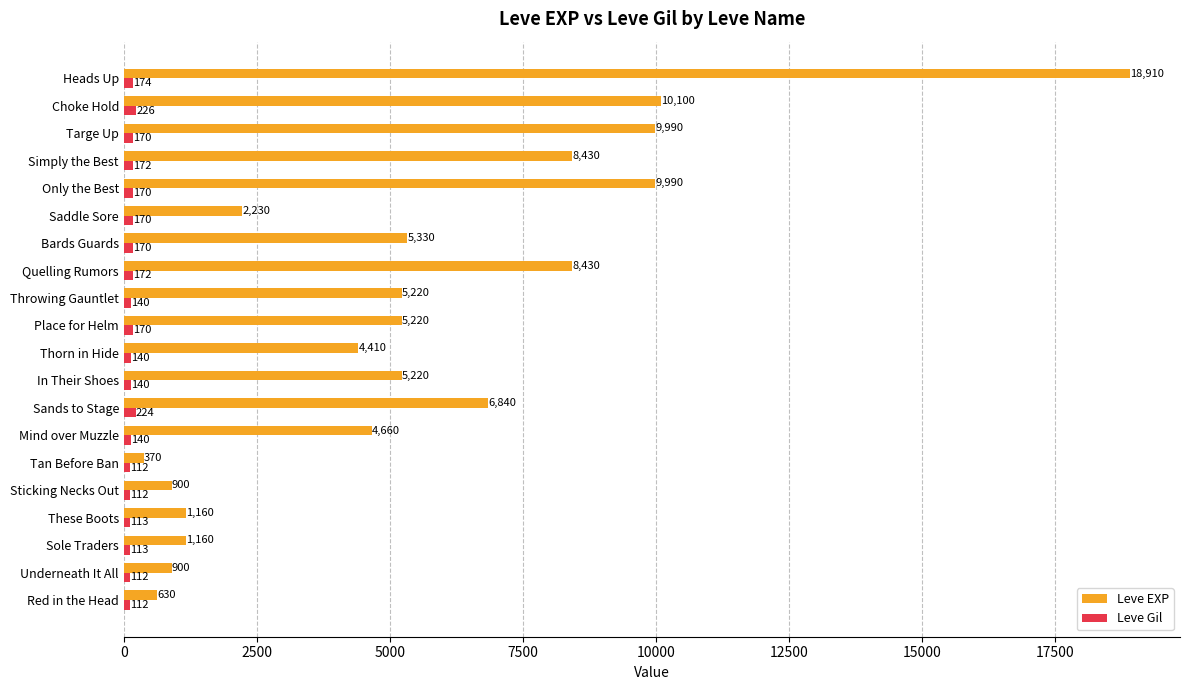

What is the sum of the Leve EXP values at In Their Shoes and Sole Traders?

6380